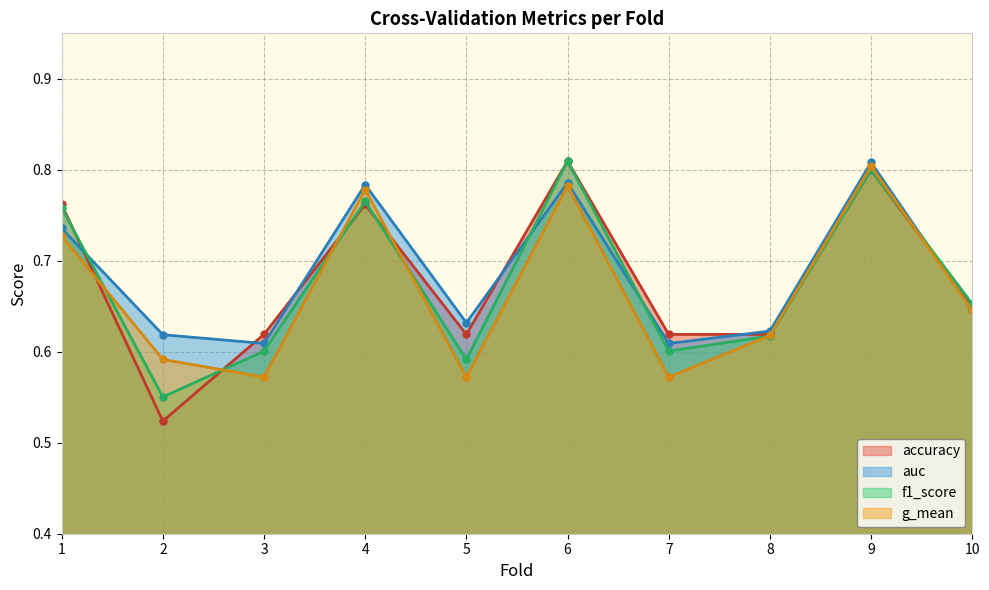

Does the chart have visible grid lines?

Yes